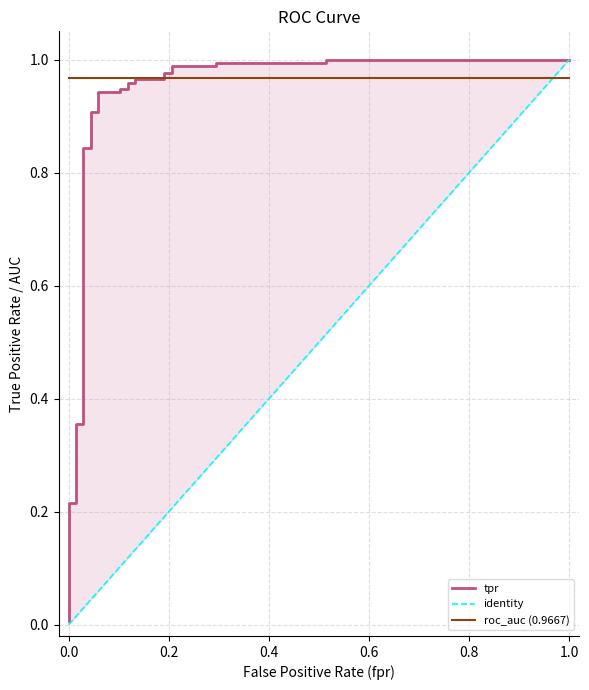

True or false: fpr and tpr intersect in this chart.

False